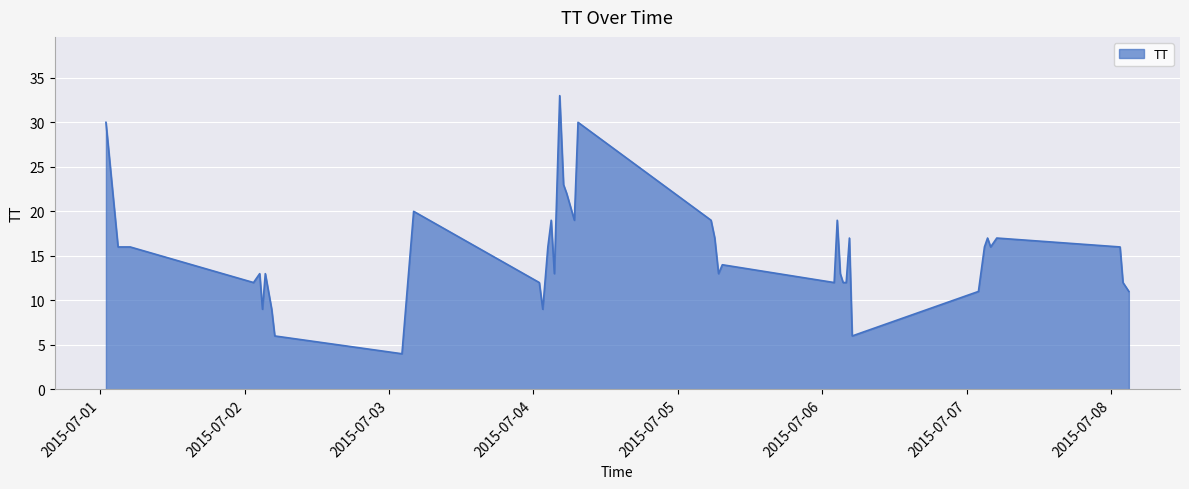

What is the greatest value displayed?

33